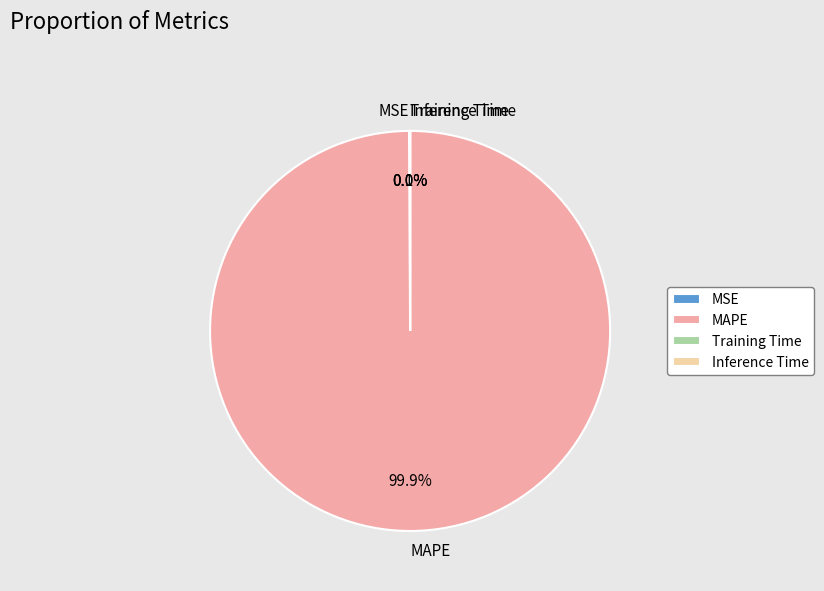

Is there a majority slice in this chart?

Yes